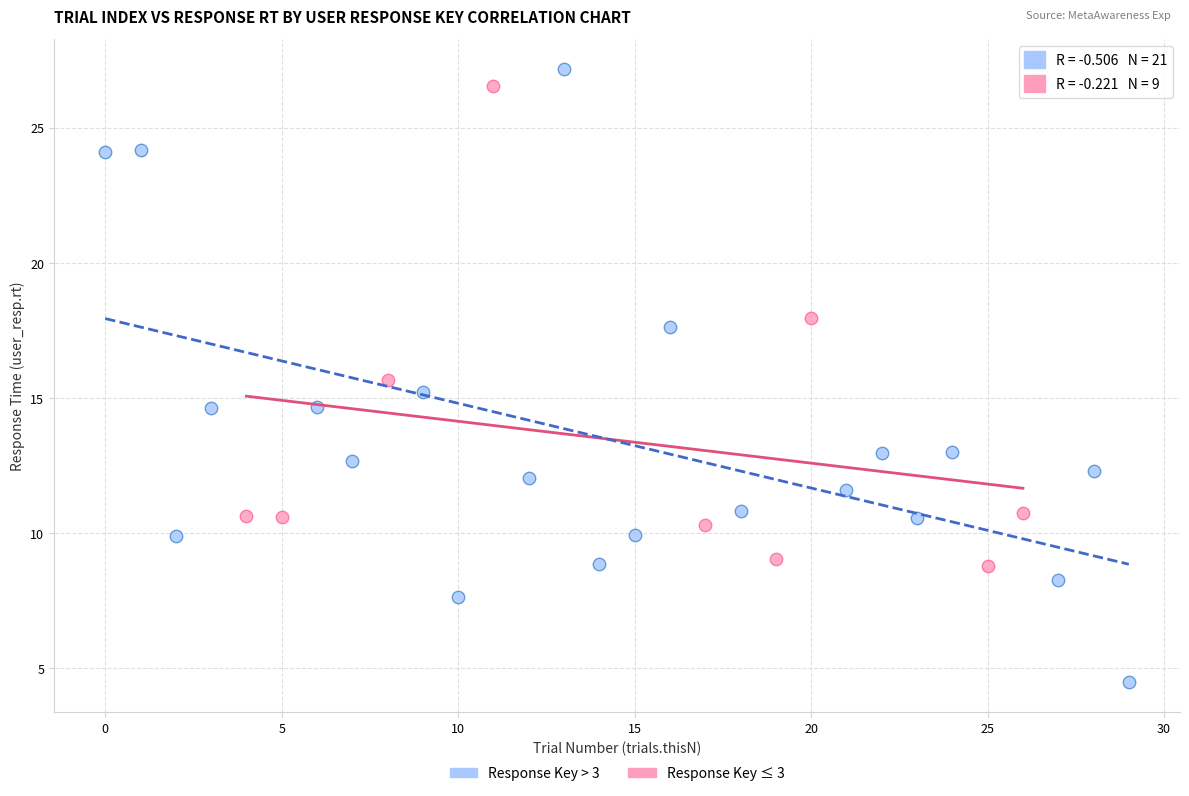

Which series reaches the maximum Y coordinate?

Response Key > 3